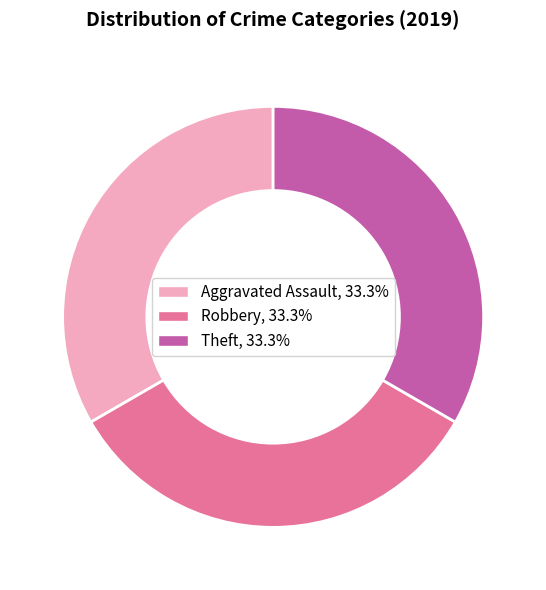

Count the number of slices in the pie.

3